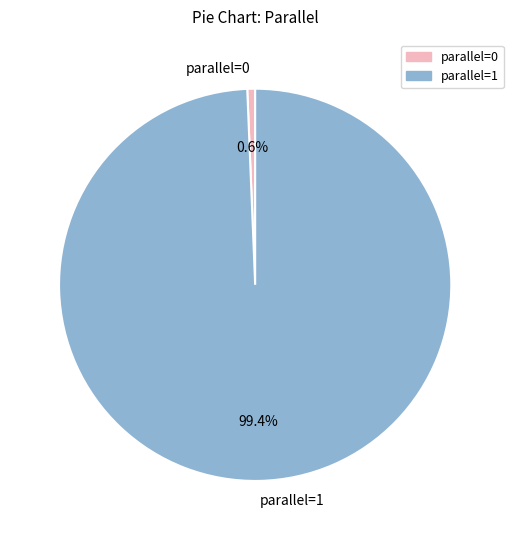

To the nearest percent, what is the average slice percentage?

50%